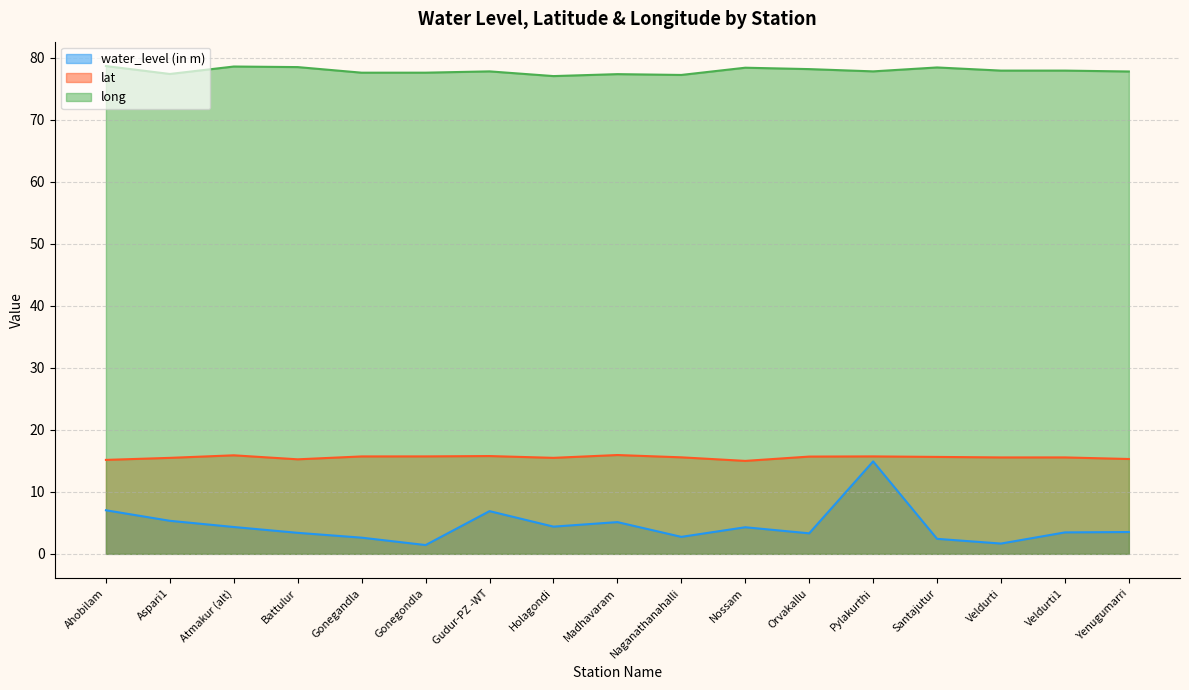

What is the smallest value displayed?

1.4